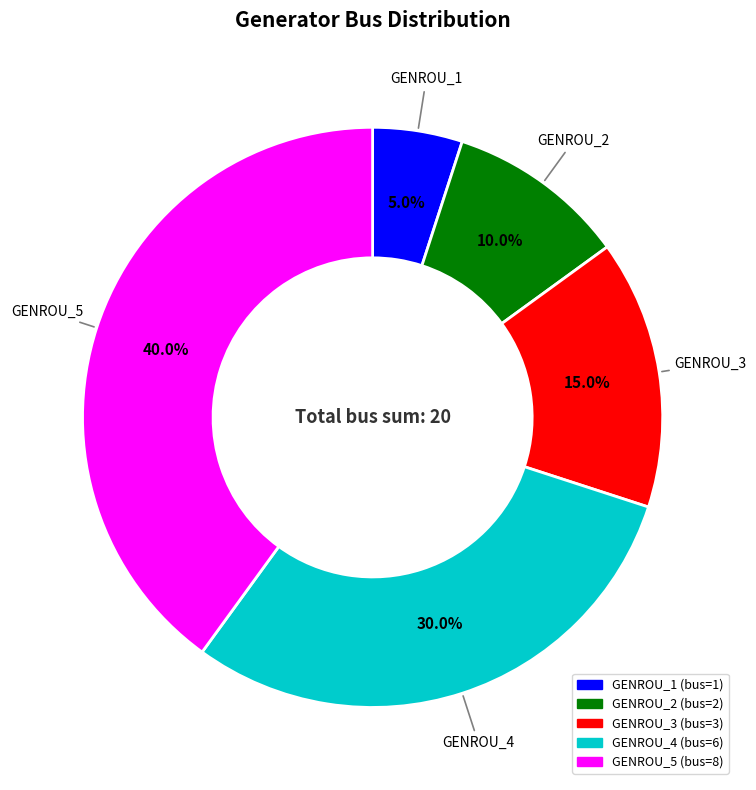

How much of the chart is everything except GENROU_5?

60.0%